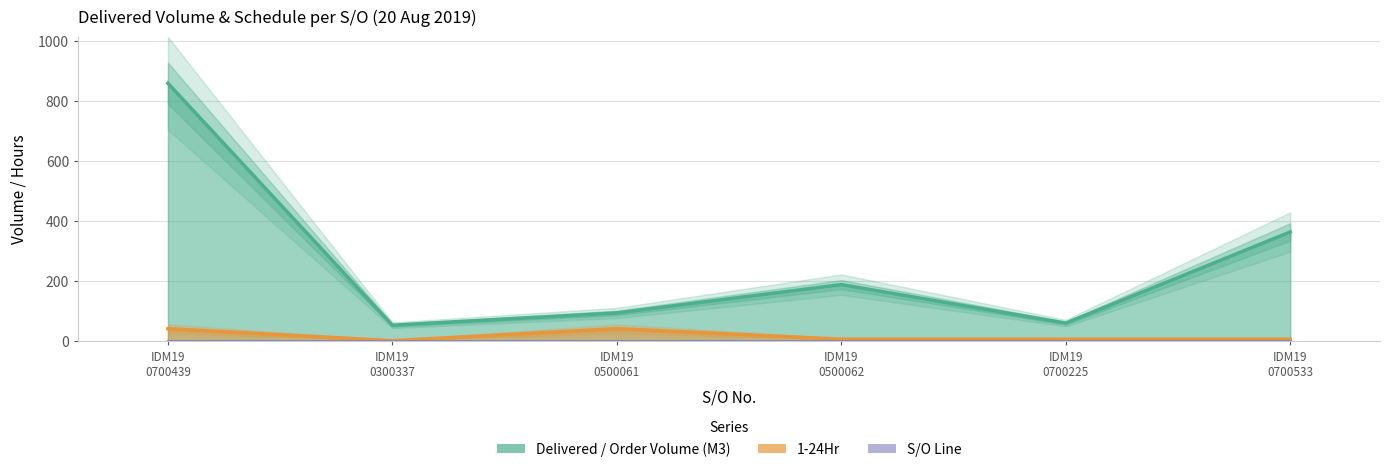

Which series changed the most between IDM19
0700439 and IDM19
0700225?

Delivered / Order Volume (M3)